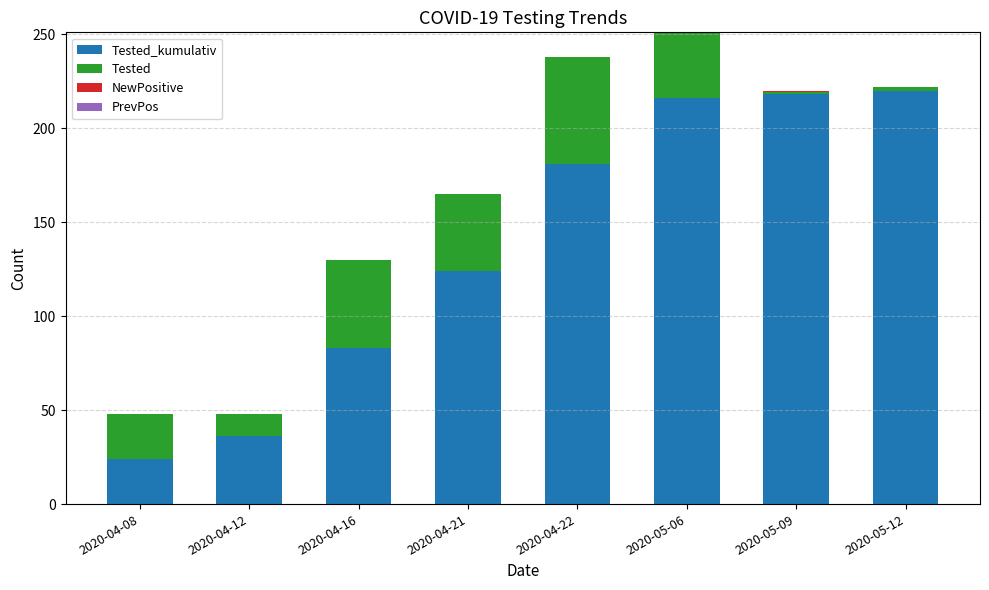

How many data points does each series have?

8